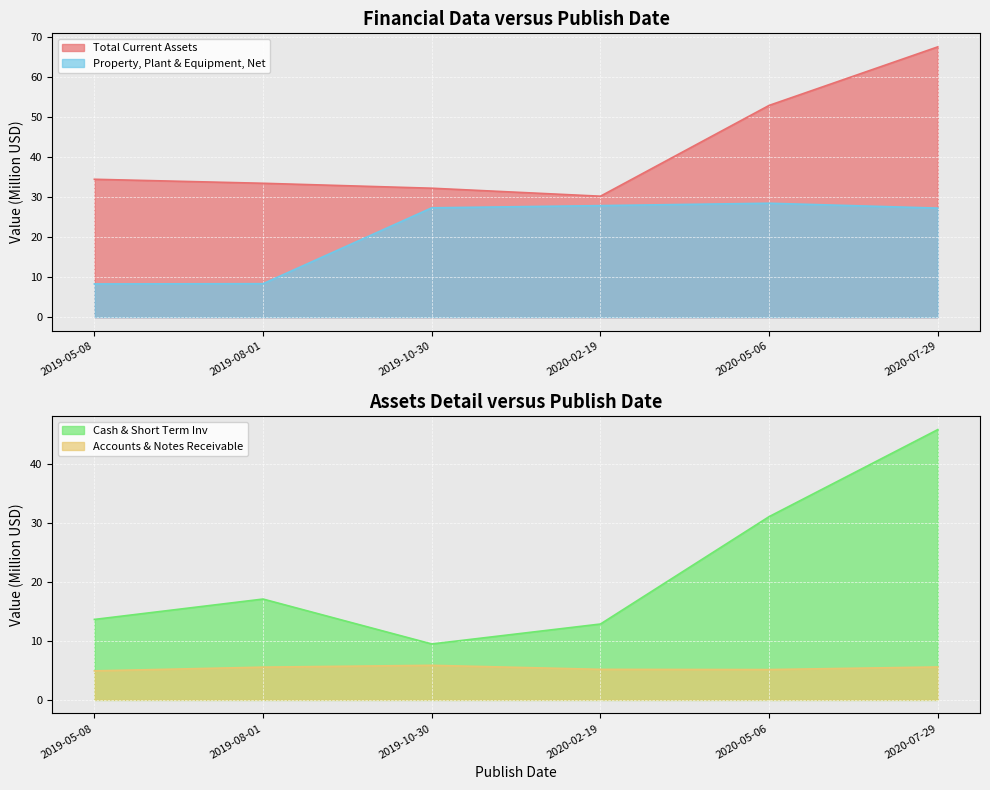

Which category has the highest value in the Accounts & Notes Receivable series?

2019-10-30